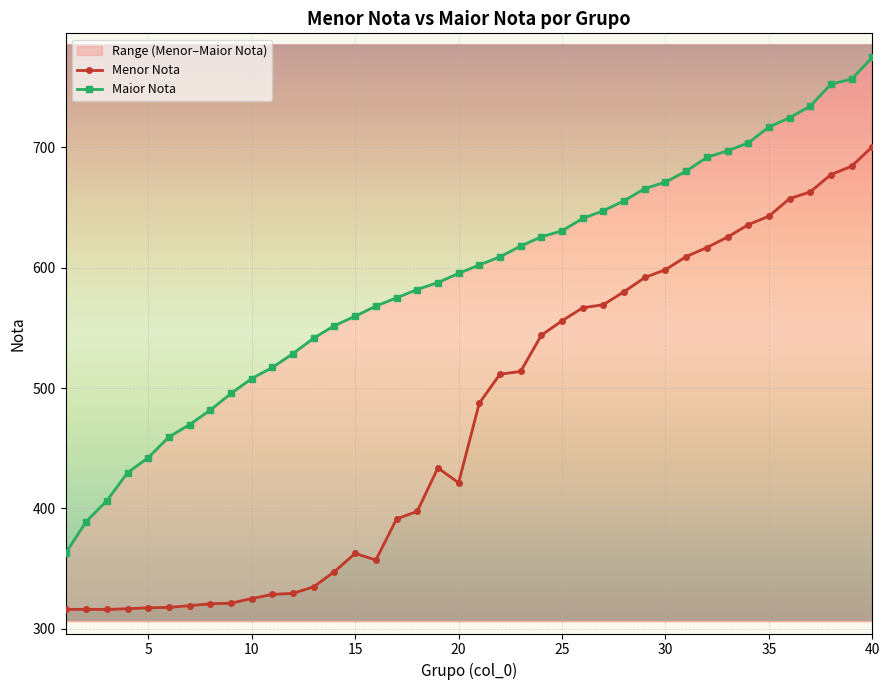

What is the difference between the Maior Nota values at 14 and 20?

42.6